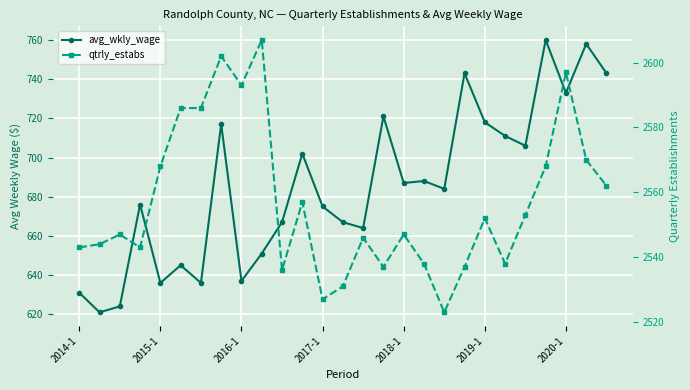

What is the value of the avg_wkly_wage point at the 4th from the left?

676